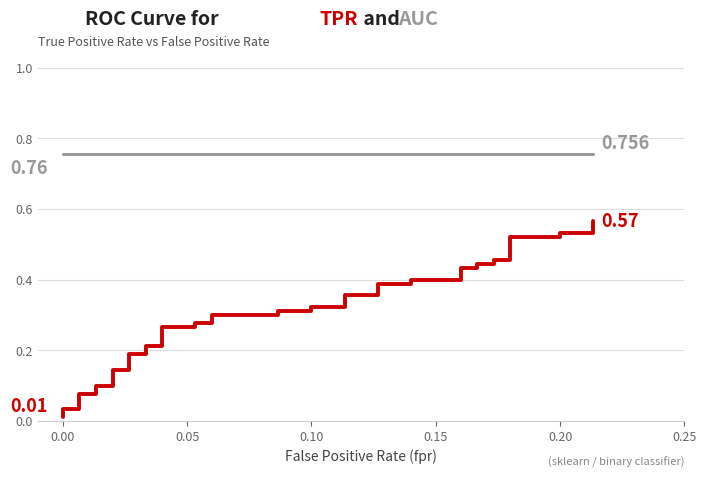

Rank the series by their average value, from highest to lowest.

roc_auc, tpr